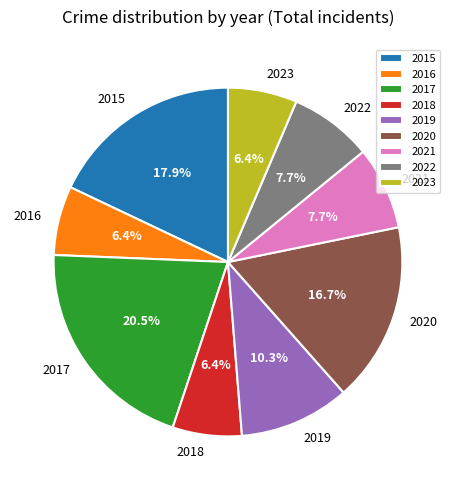

To the nearest percent, what is the difference between the largest and smallest slice percentages?

14%